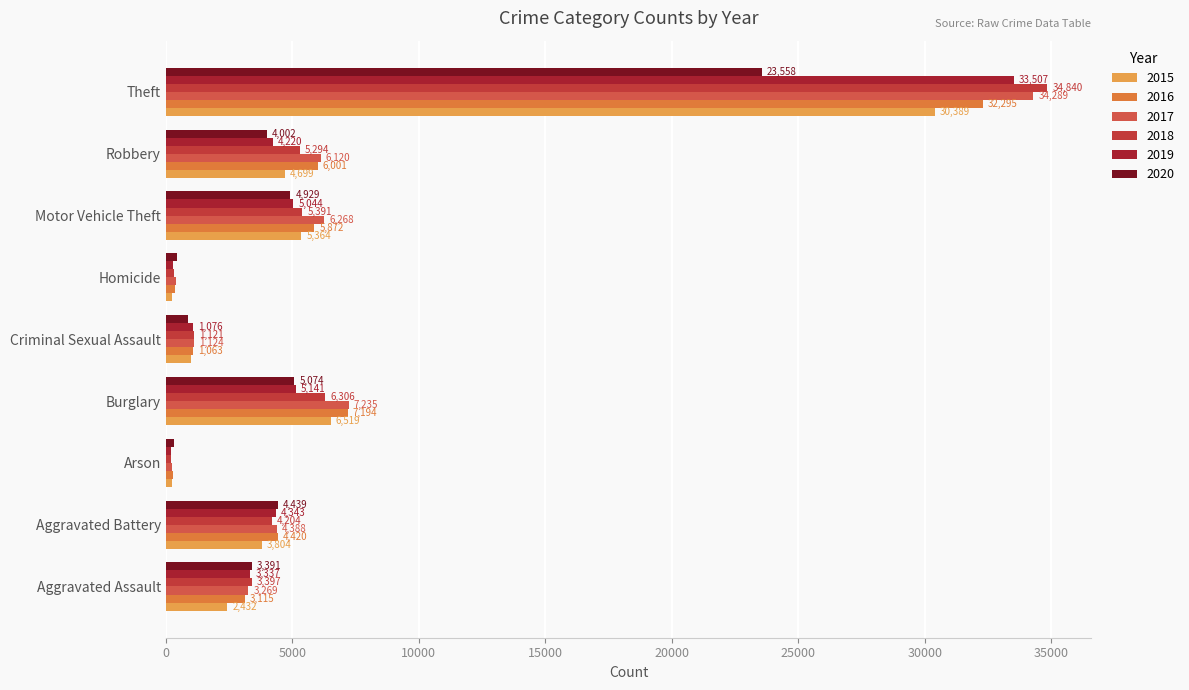

Rank the categories by 2015 value from lowest to highest.

Arson, Homicide, Criminal Sexual Assault, Aggravated Assault, Aggravated Battery, Robbery, Motor Vehicle Theft, Burglary, Theft